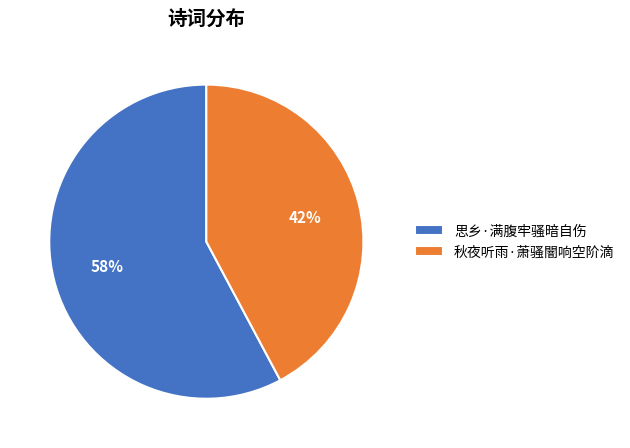

Is the sum of 秋夜听雨·萧骚闇响空阶滴 and 思乡·满腹牢骚暗自伤 greater than half?

Yes